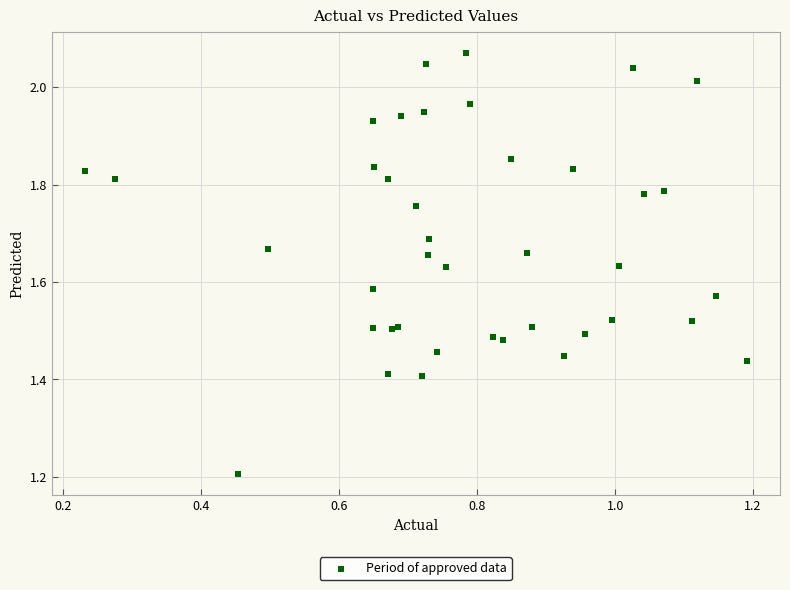

What Y value in the scatter plot is closest to 1?

1.2